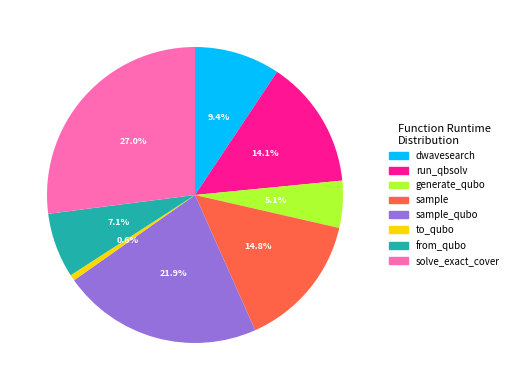

How many slices are in this pie chart?

8